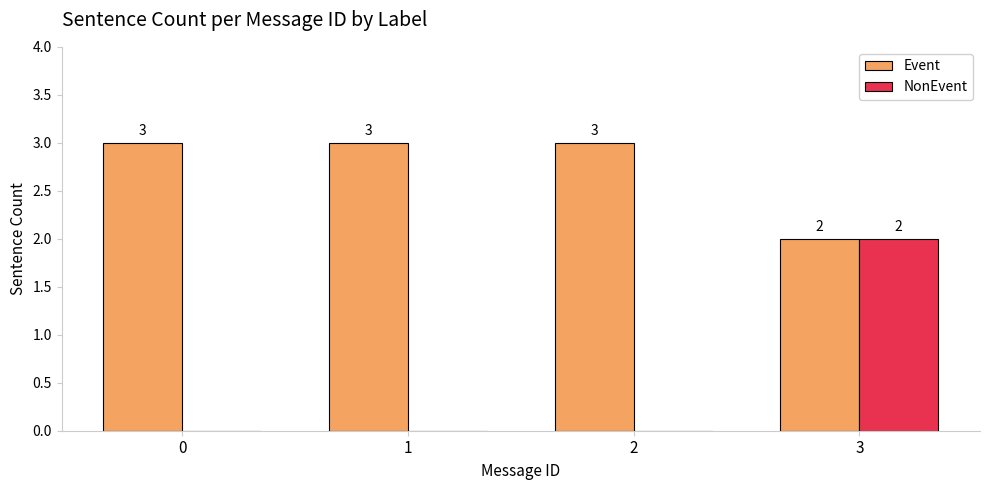

How many values in NonEvent are above zero?

1